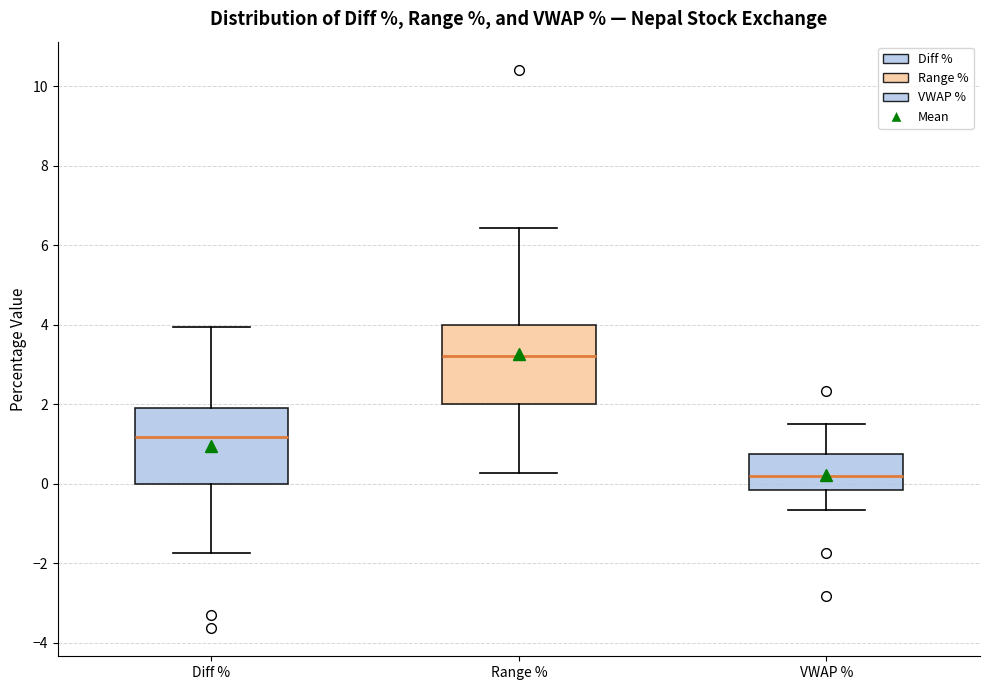

Reading left to right, transcribe this box plot: for each box, give where its median line is, the range the box spans, and where its two whiskers end, as read against the y-axis. The values are not printed on the chart, so give them approximately, as read against the axis.

Diff %: median 1.2, box 0.0 to 2.0, whiskers -1.8 to 4.0
Range %: median 3.2, box 2.0 to 4.0, whiskers 0.2 to 6.4
VWAP %: median 0.2, box -0.2 to 0.8, whiskers -0.6 to 1.6